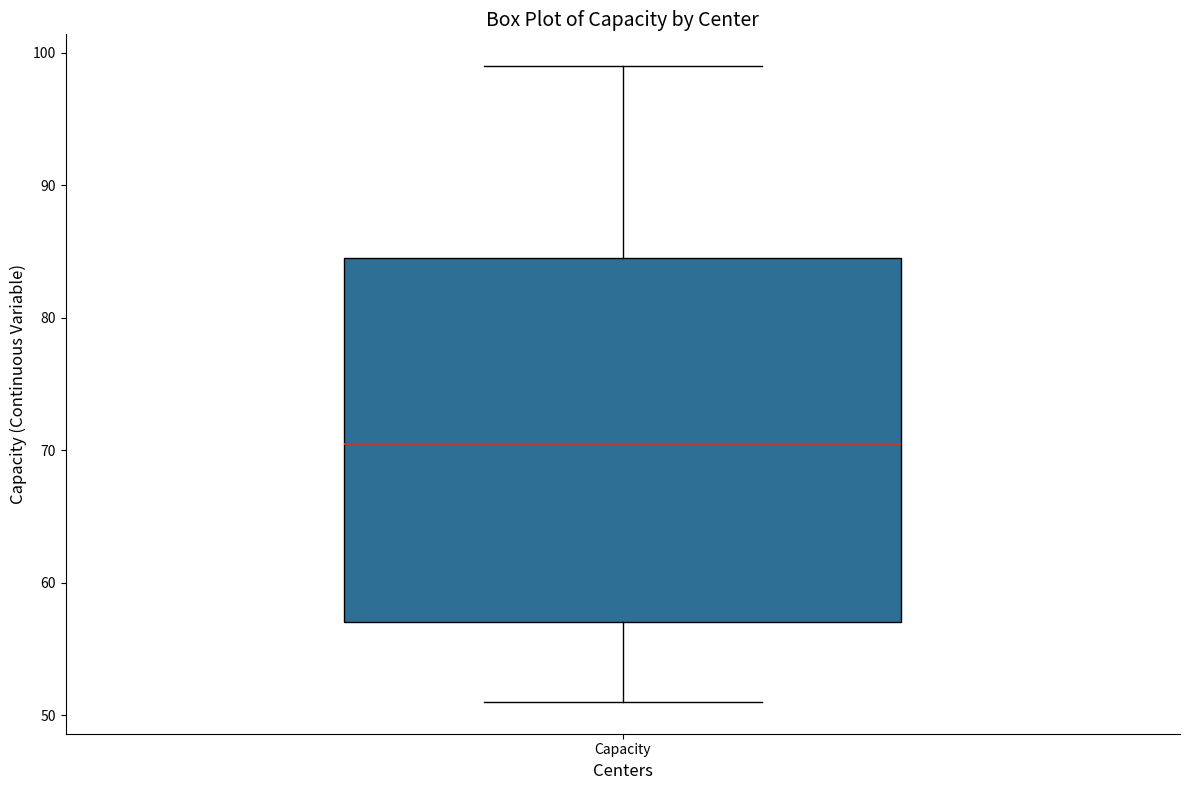

Read this box plot against the y-axis: the position of the median line, the range covered by the box, and the ends of both whiskers. The values are not printed on the chart, so give them approximately, as read against the axis.

median 71, box 57 to 85, whiskers 51 to 99